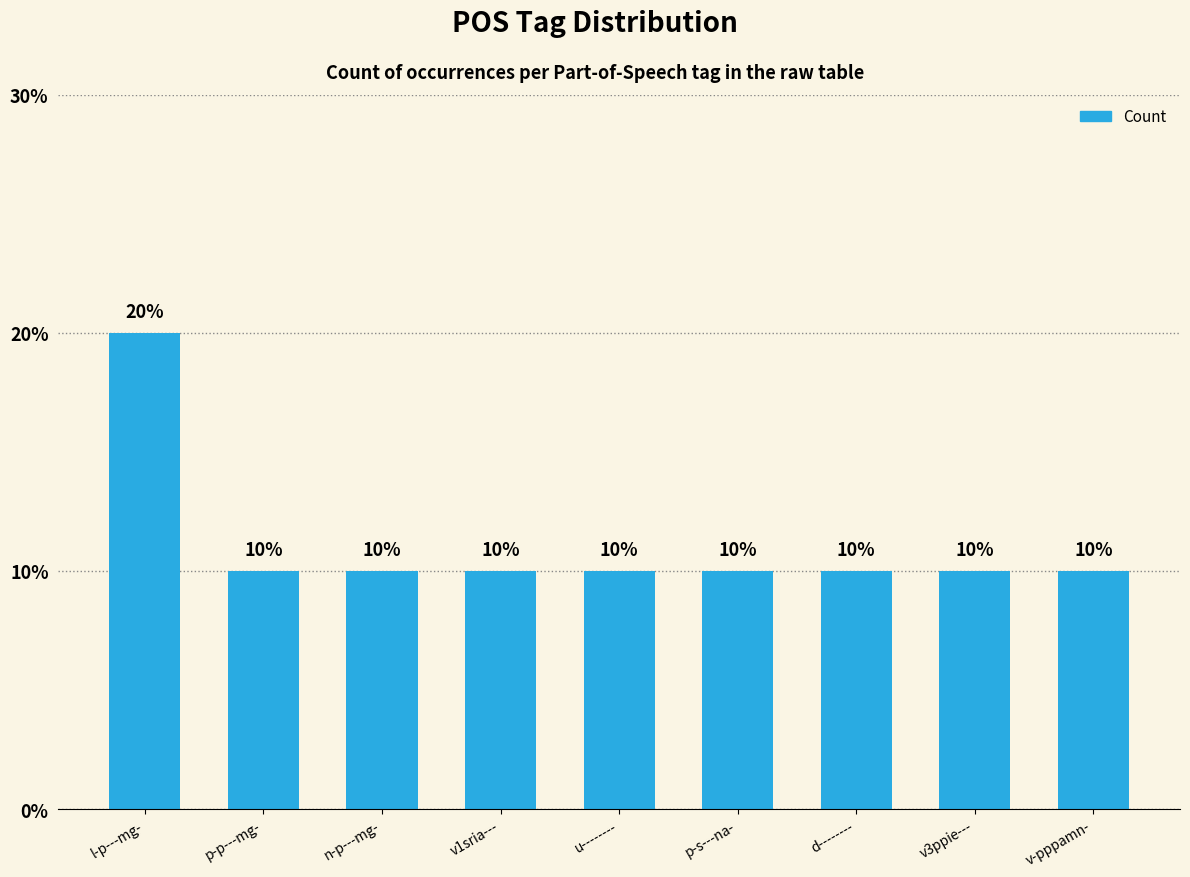

Does the chart contain any negative values?

No